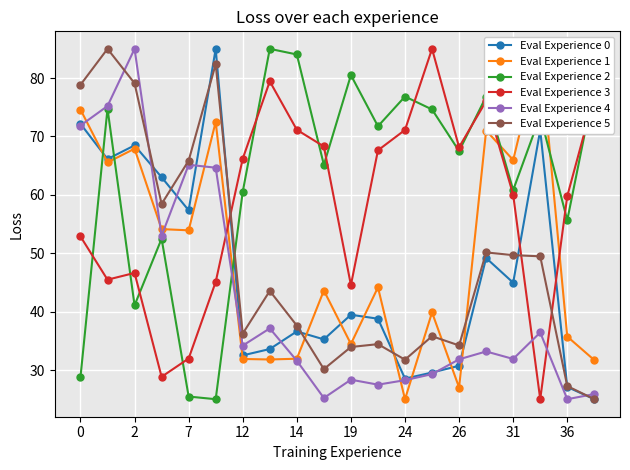

What is the difference between the second highest and minimum values in the Eval Experience 5 series?

57.4